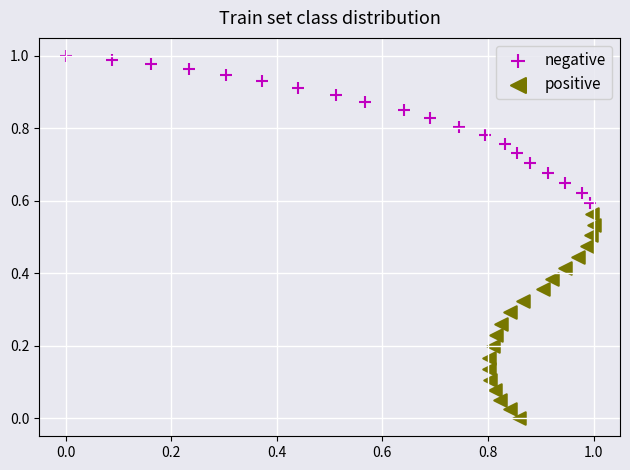

Which series contains the lowest Y value?

positive